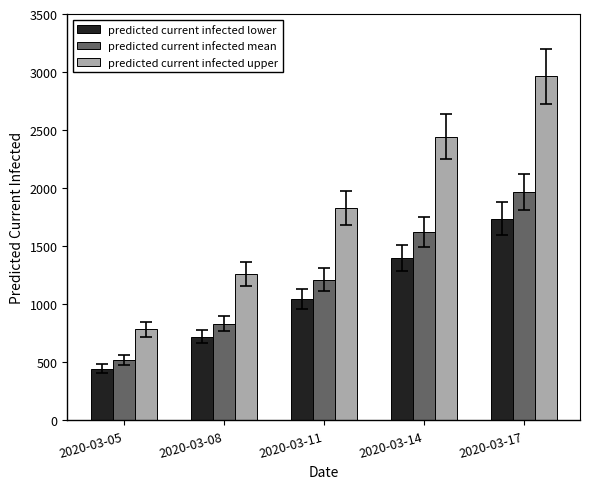

What are all the series names shown in the legend?

predicted current infected lower, predicted current infected mean, predicted current infected upper